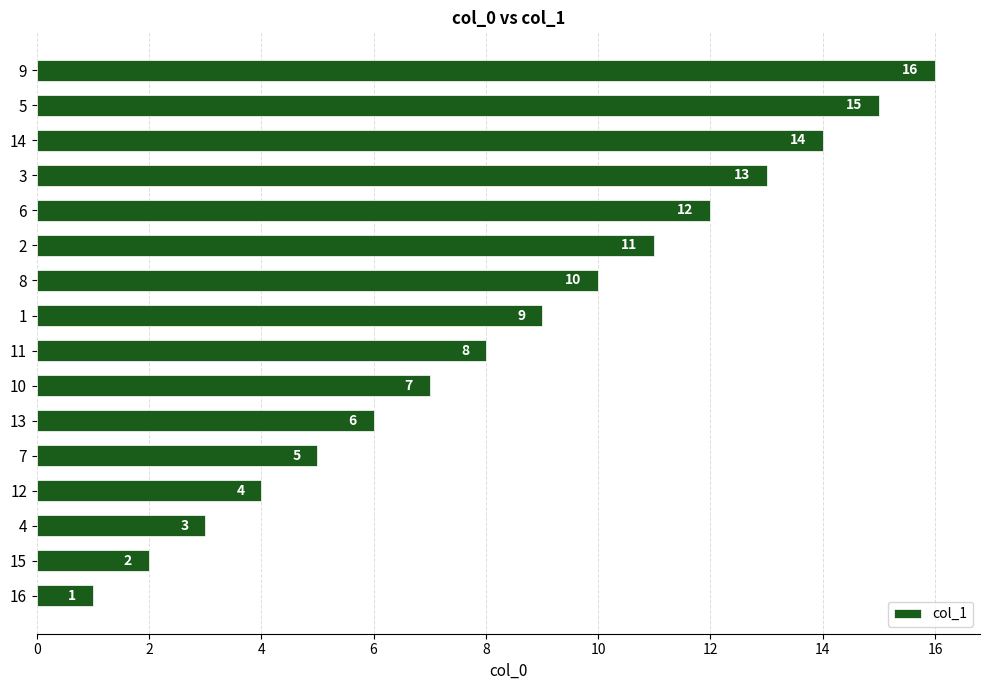

Between 16 and 10, which is larger?

10